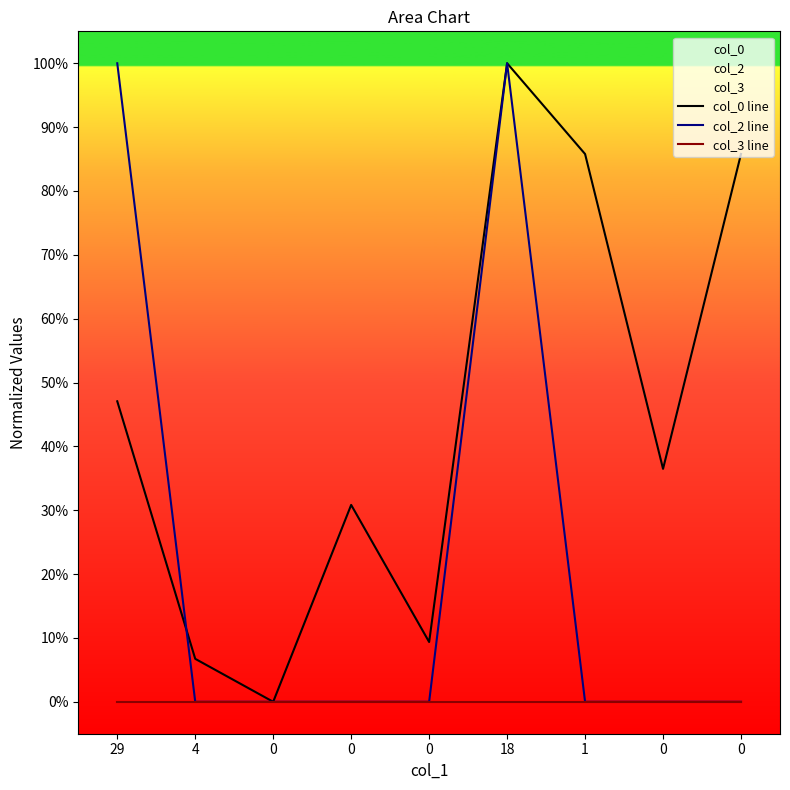

True or false: col_0 line and col_3 line cross at least once.

False